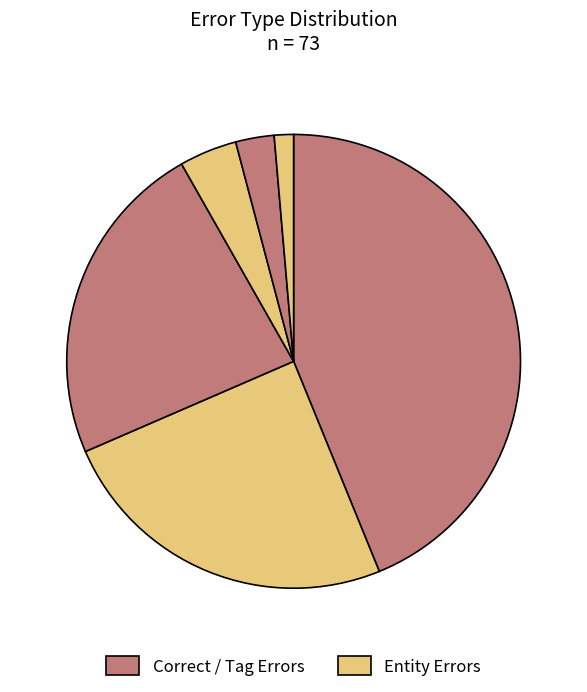

What is the largest slice in the pie chart?

Correct